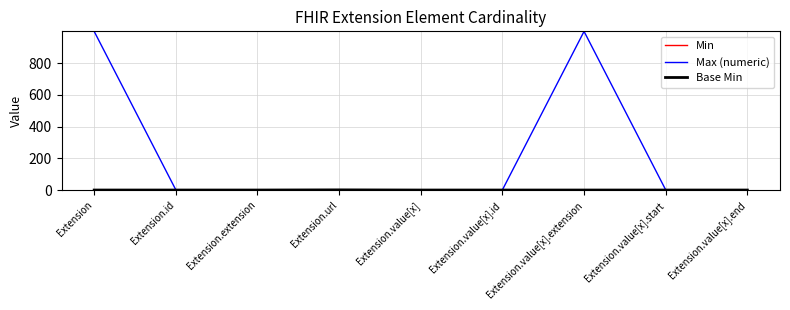

Is it true that Max (numeric) equals 999 at Extension?

True